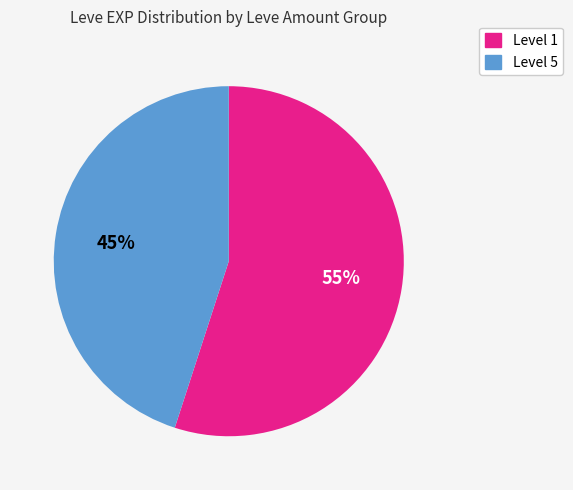

To the nearest percent, what is the average slice percentage?

50%